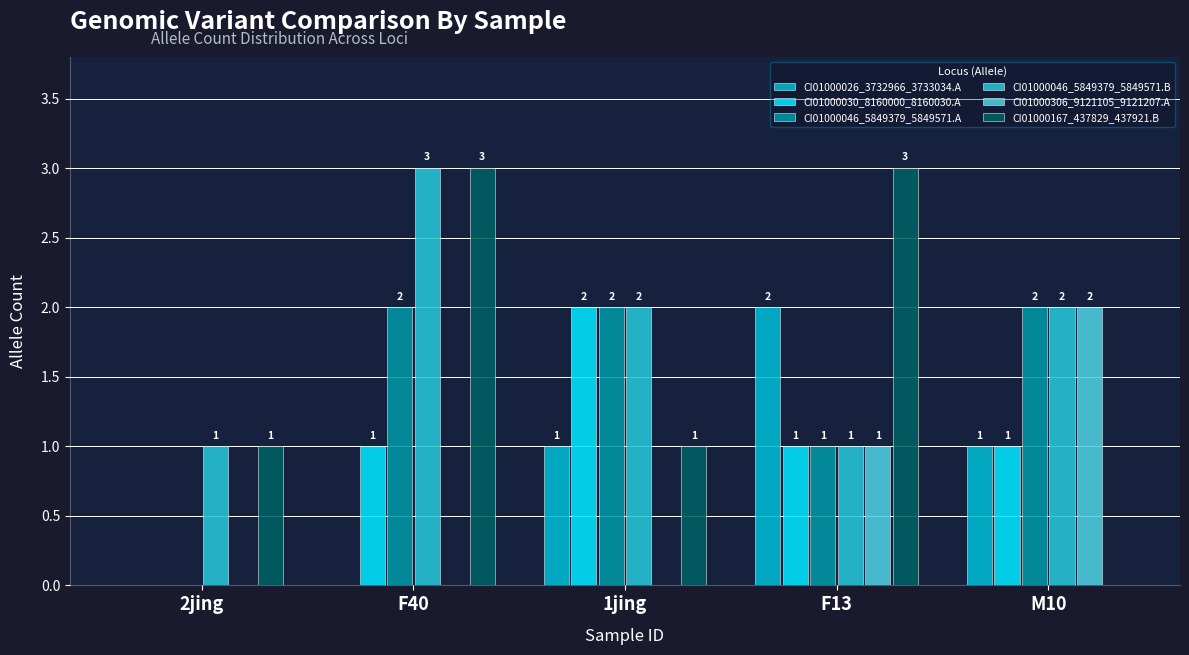

Is the value of CI01000026_3732966_3733034.A at F40 greater than the value of CI01000306_9121105_9121207.A at F40?

No